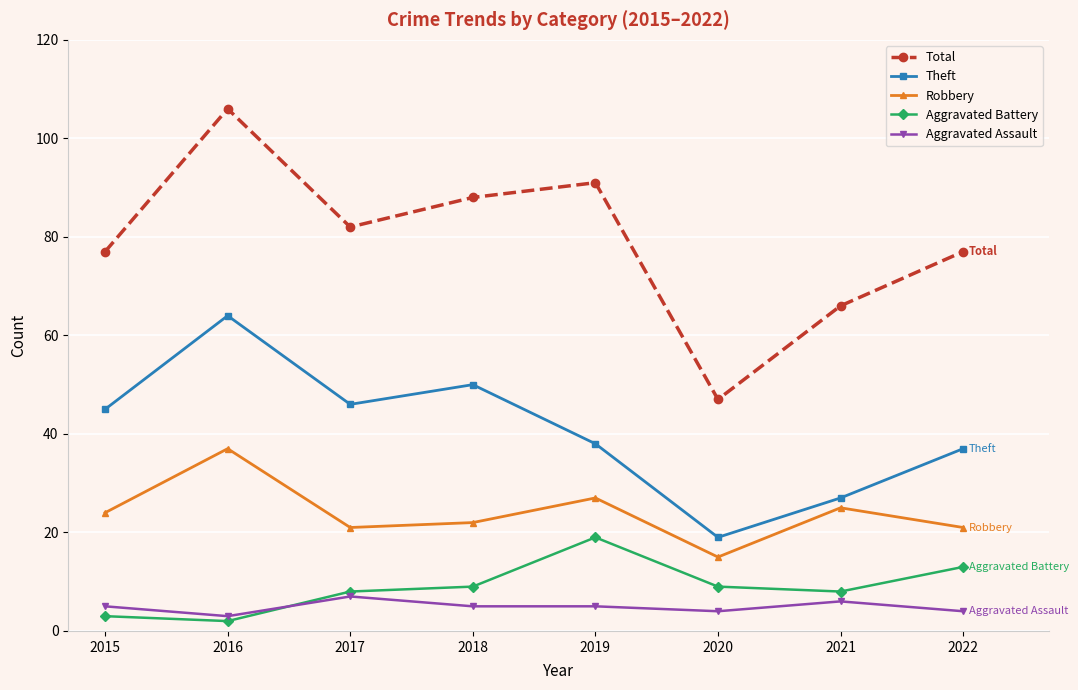

Rank the series at 2021 from highest to lowest value.

Total, Theft, Robbery, Aggravated Battery, Aggravated Assault